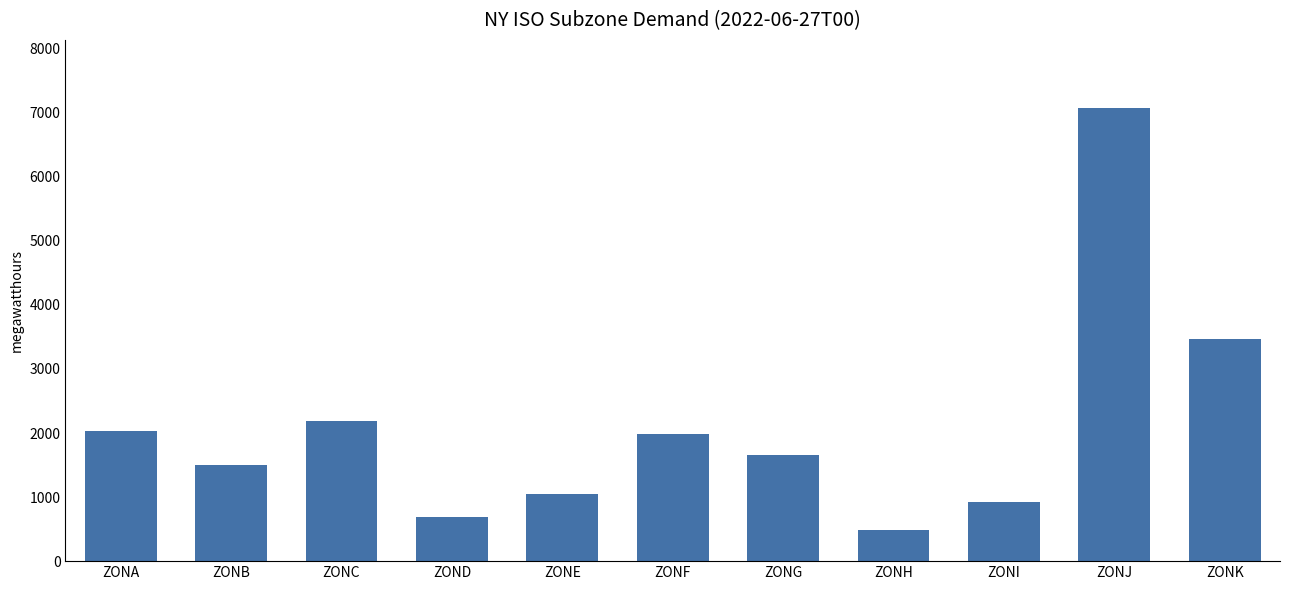

Which label corresponds to the largest value in the chart?

ZONJ